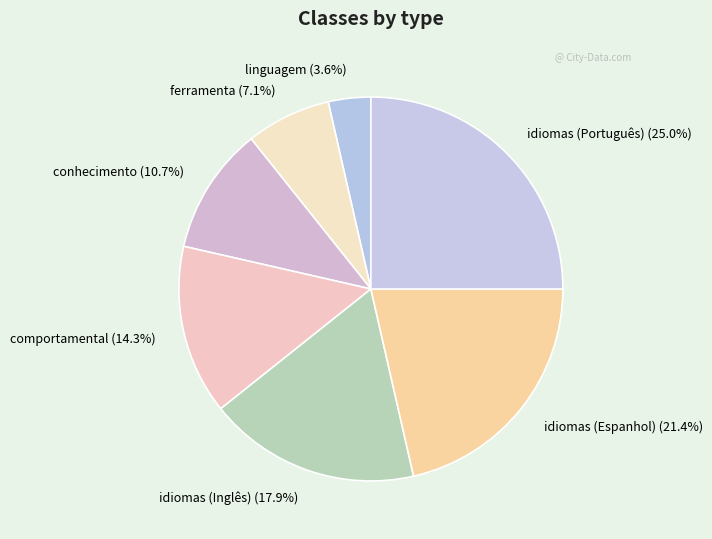

How many segments does this pie chart have?

7